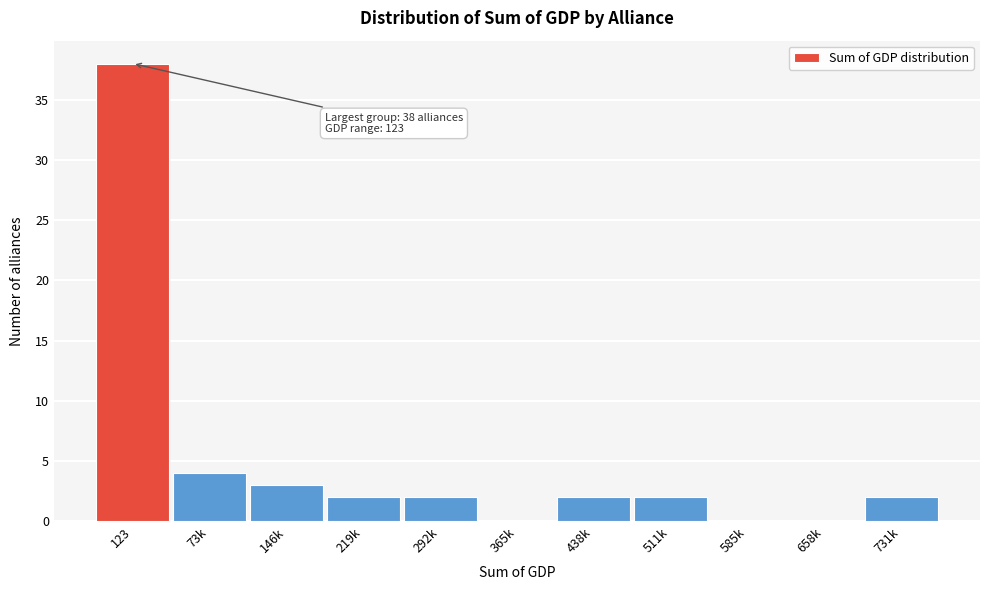

Reading left to right, what are all the values shown in this chart?

123=38	73k=4	146k=3	219k=2	292k=2	365k=0	438k=2	511k=2	585k=0	658k=0	731k=2